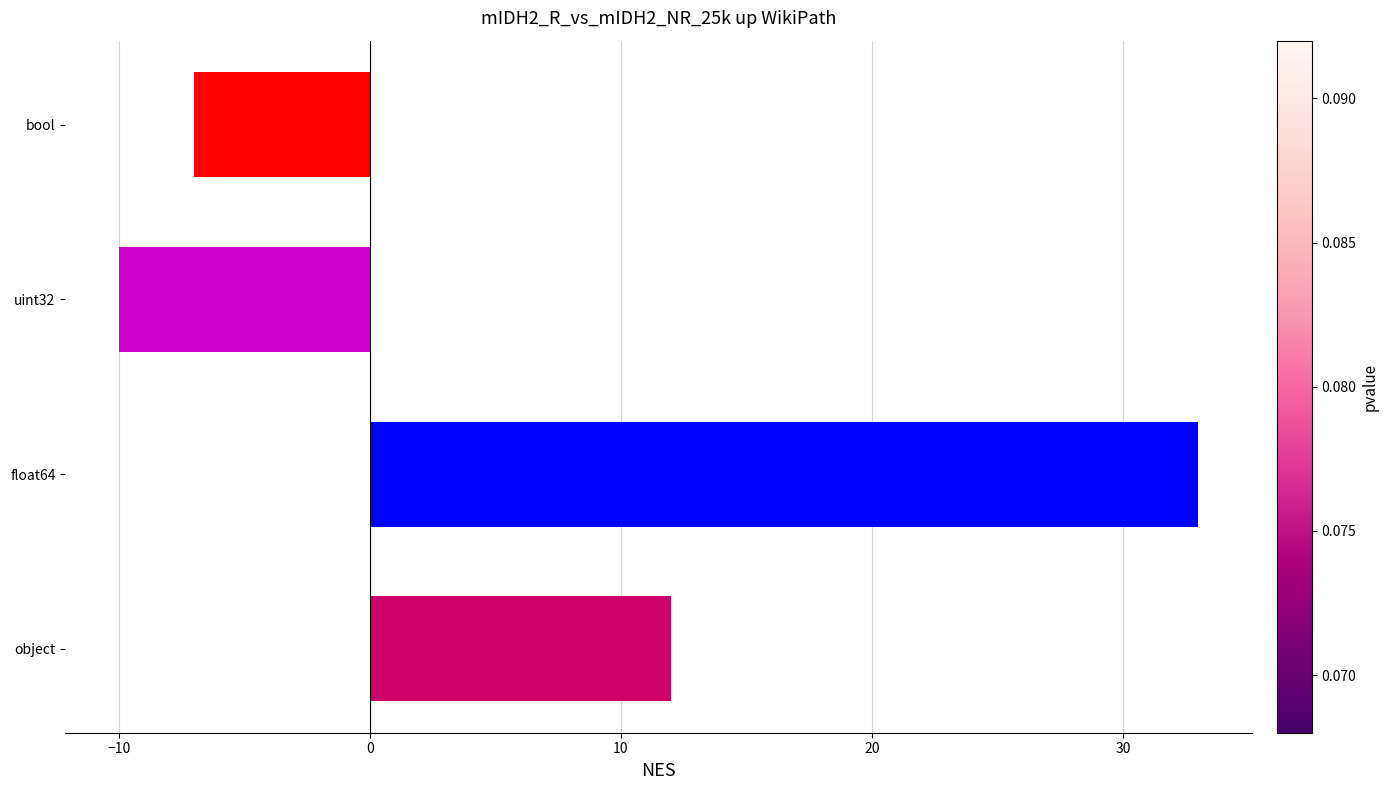

How many values are below zero?

2